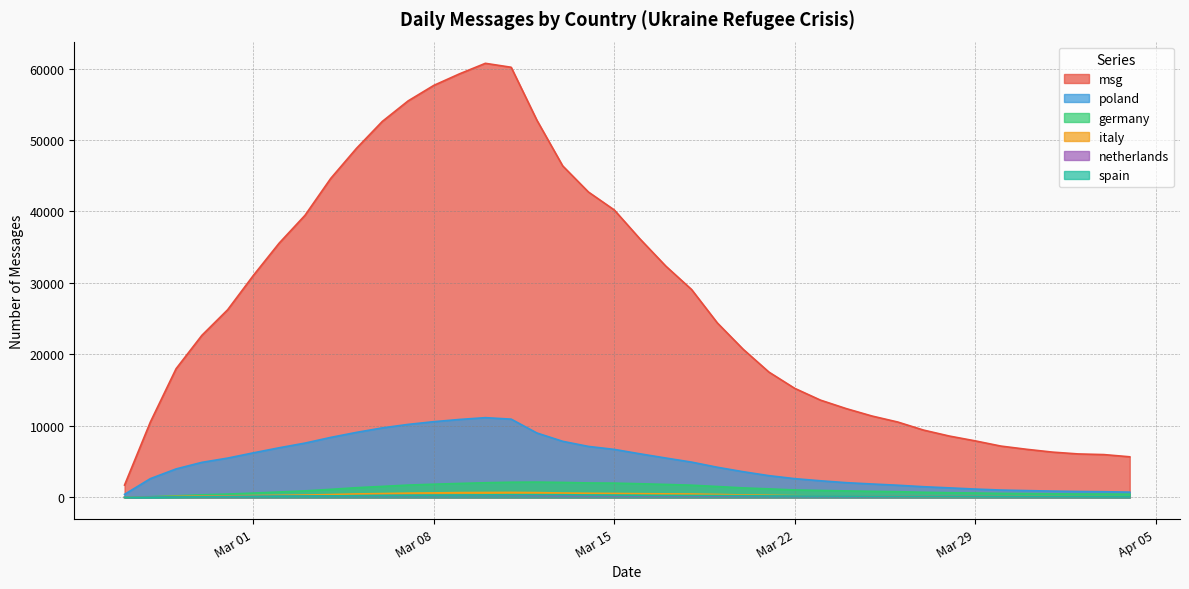

Where does the msg series first go above 24406?

2022-02-28